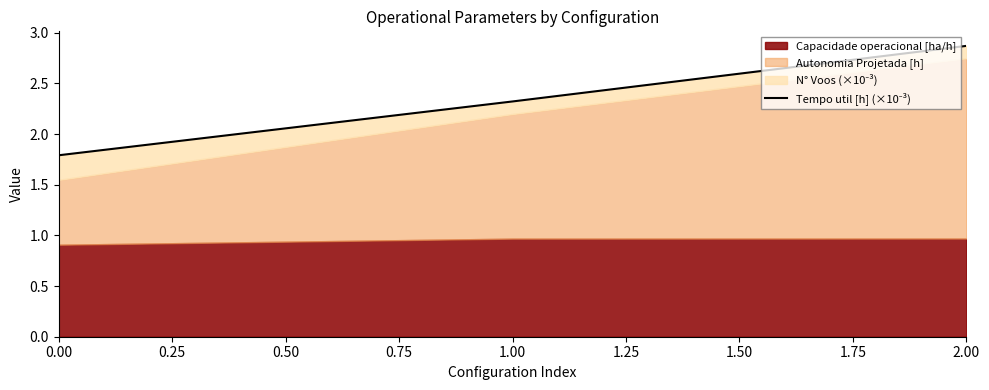

What is the difference between the maximum and second lowest values?

0.5